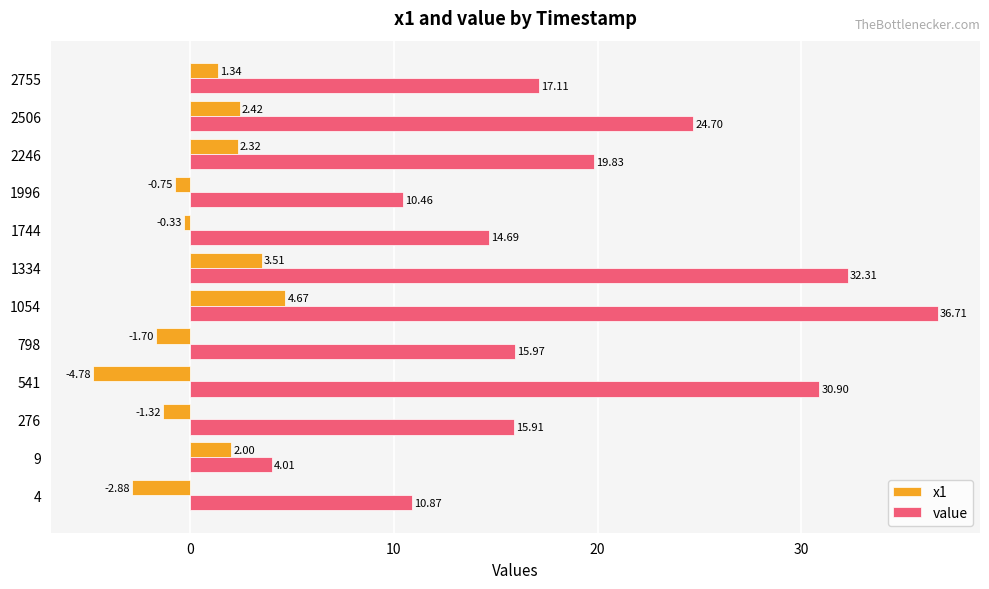

Count the number of data series in this chart.

2